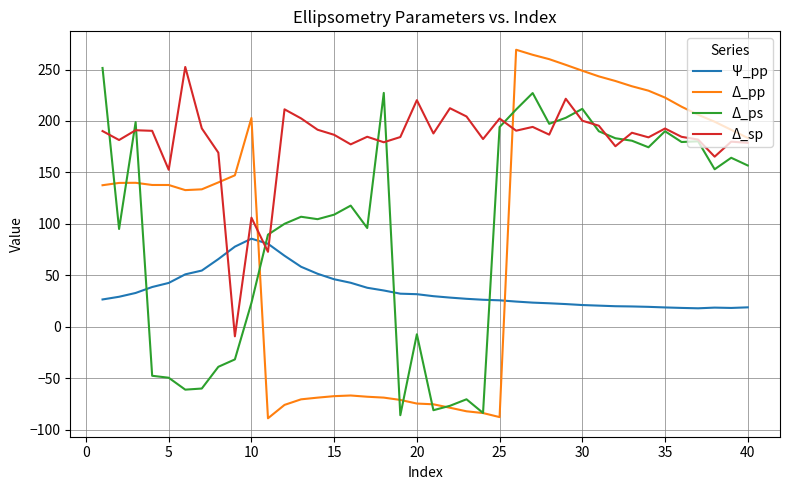

What is the minimum value for Ψ_pp?

17.9